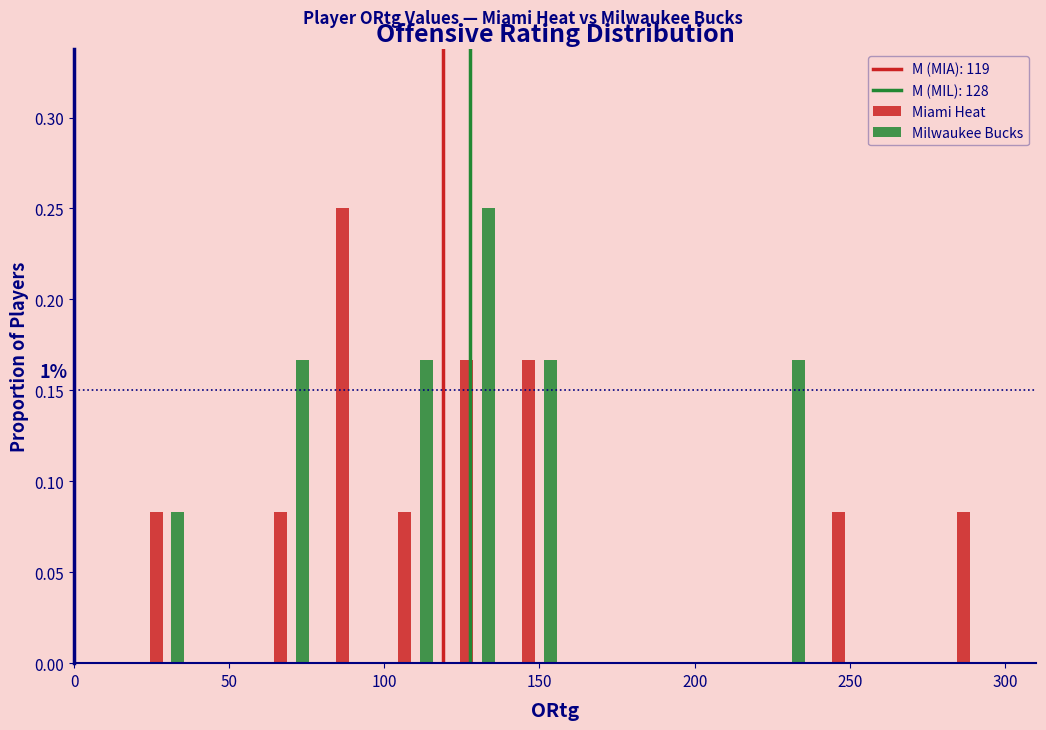

In the Milwaukee Bucks series, which range on the x-axis has the tallest bar?

120 to 140